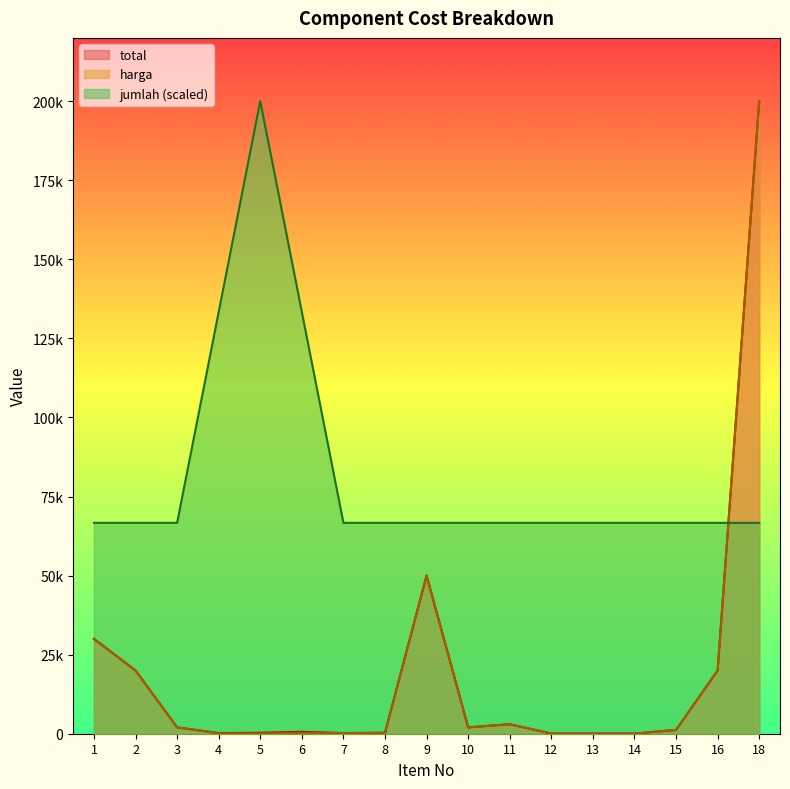

What is the difference between the maximum and minimum values in the harga series?

199950.0